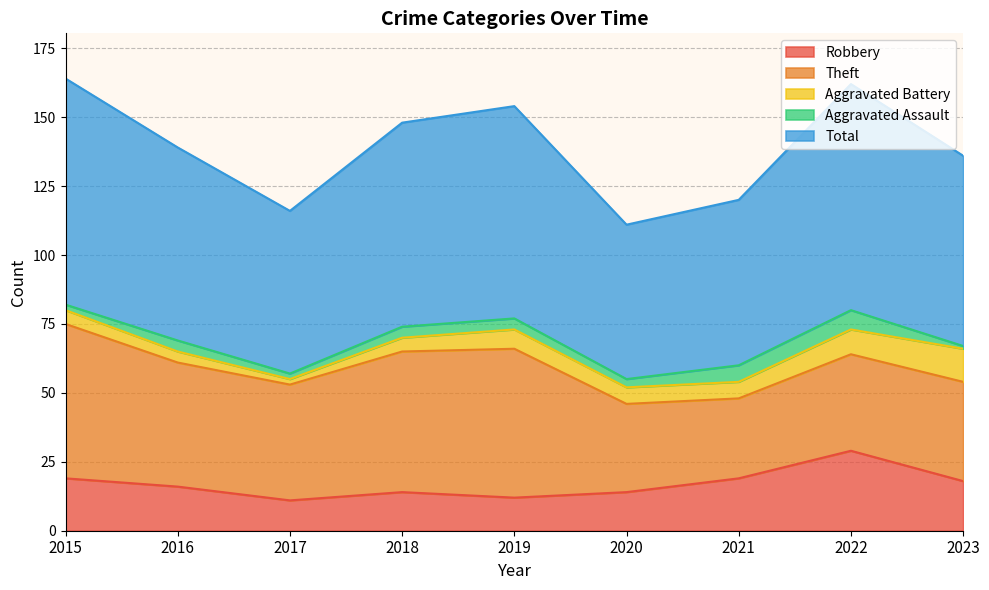

Which series changed the most between 2016 and 2020?

Total